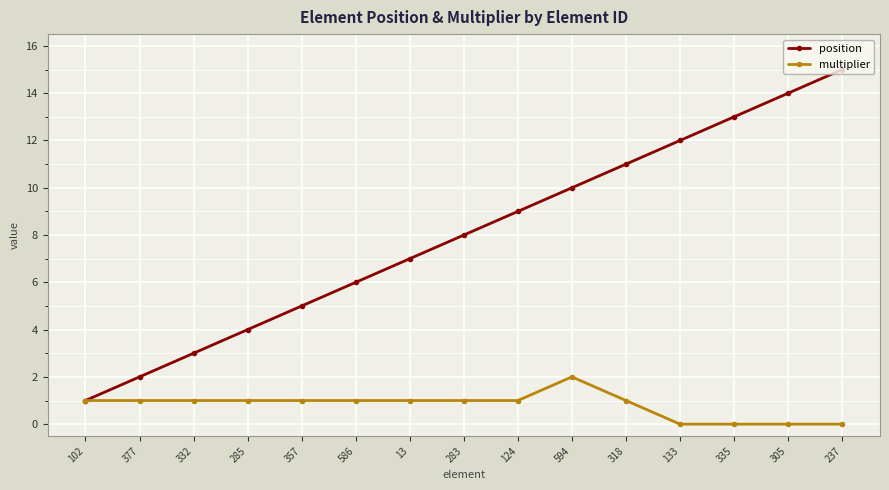

At which category is the sum across all series the highest?

237